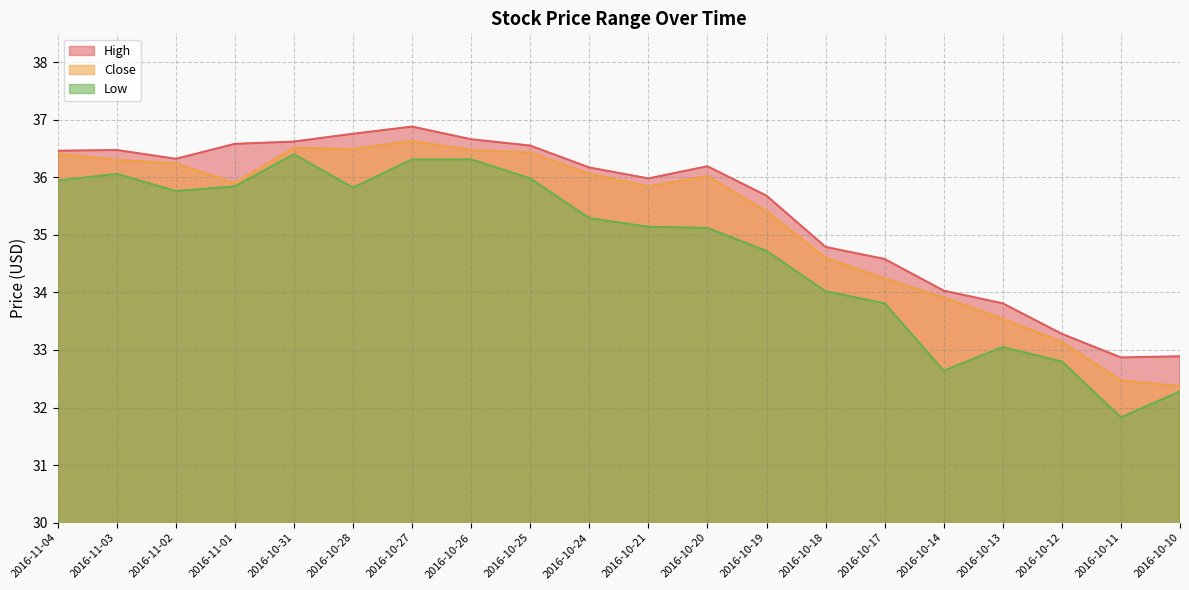

Between 2016-11-04 and 2016-10-17, which series saw the biggest shift?

Close